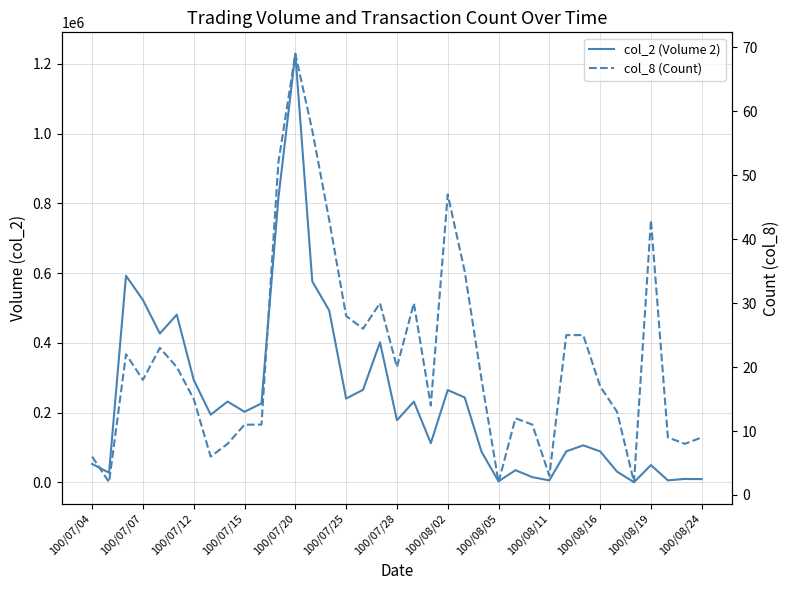

Is this an area chart (filled region under the line)?

No